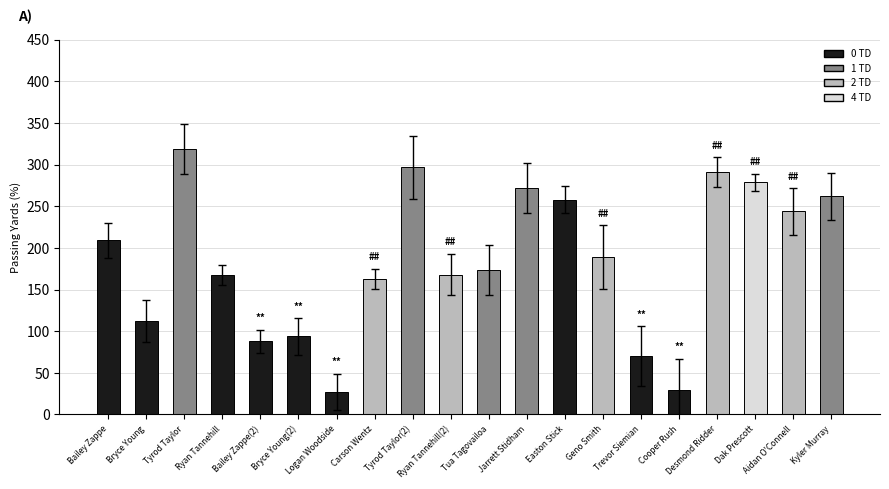

The value at Ryan Tannehill(2) is 168. True or false?

True